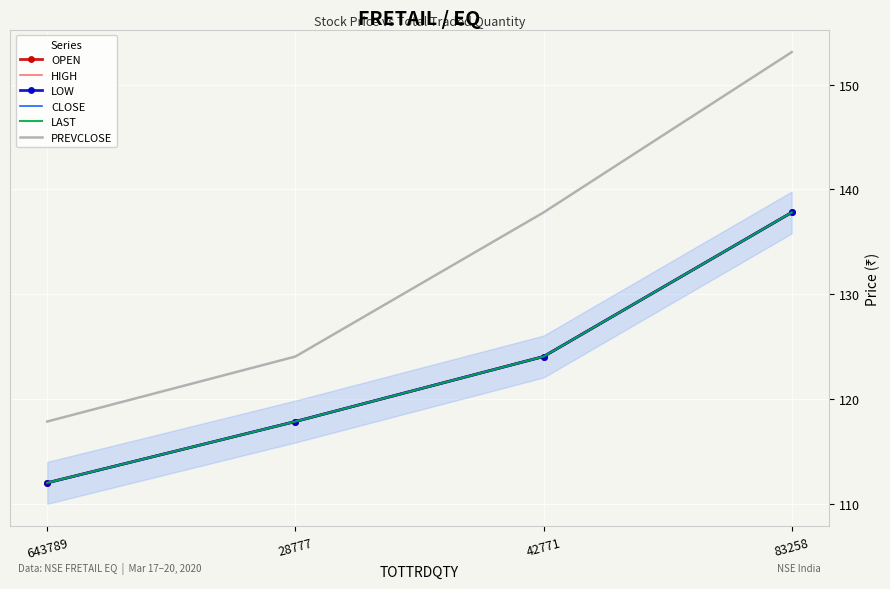

Reading right to left, transcribe all the data shown in this chart.

OPEN: 137.8	124.0	117.8	112.0
HIGH: 137.8	124.0	117.8	112.0
LOW: 137.8	124.0	117.8	112.0
CLOSE: 137.8	124.0	117.8	112.0
LAST: 137.8	124.0	117.8	112.0
PREVCLOSE: 153.1	137.8	124.0	117.8